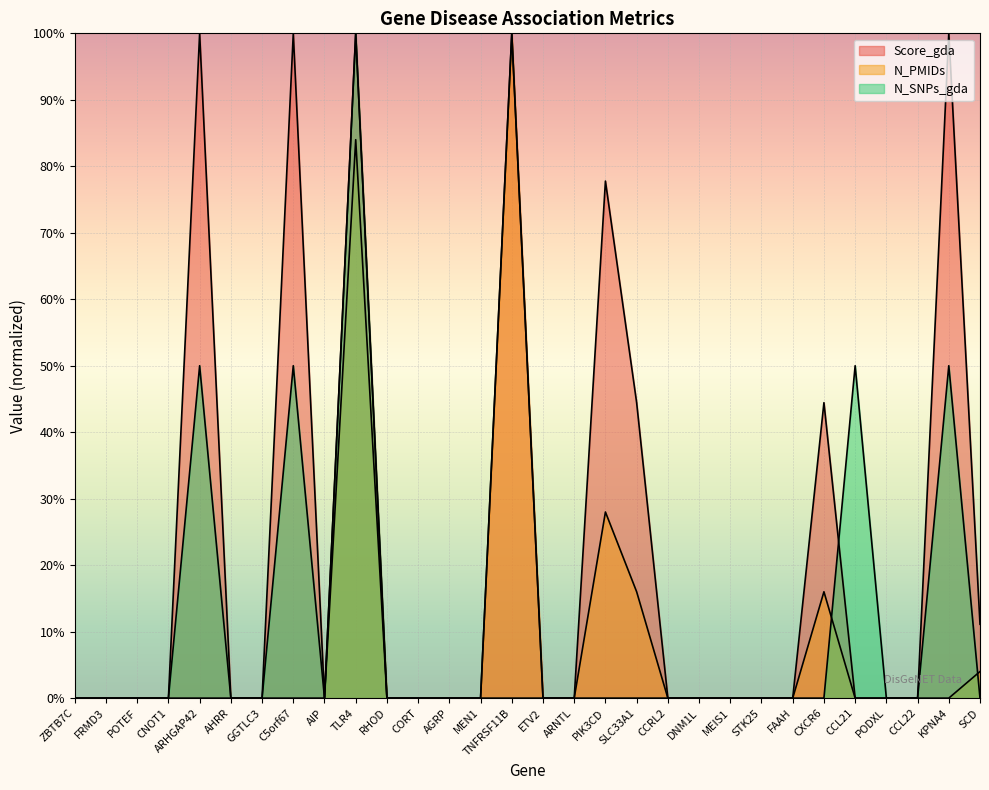

Is it true that Score_gda equals 0.6 at CCL22?

False